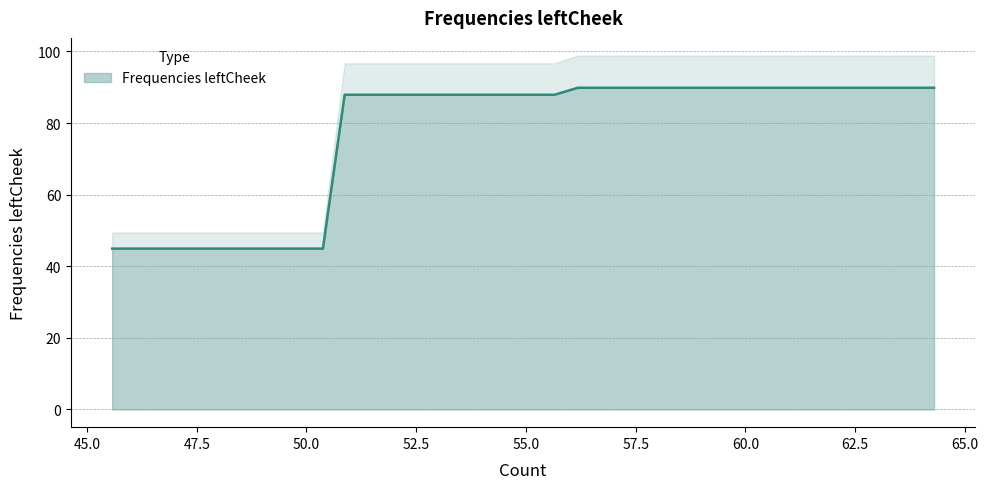

Rank the categories by value from lowest to highest.

45.574, 46.074, 46.557, 47.04, 47.507, 47.968, 48.478, 48.955, 49.437, 49.891, 50.374, 50.869, 51.376, 51.822, 52.341, 52.788, 53.254, 53.748, 54.239, 54.693, 55.192, 55.648, 56.182, 56.623, 57.101, 57.584, 58.069, 58.527, 59.043, 59.552, 59.969, 60.498, 60.959, 61.412, 61.892, 62.377, 62.856, 63.352, 63.822, 64.295